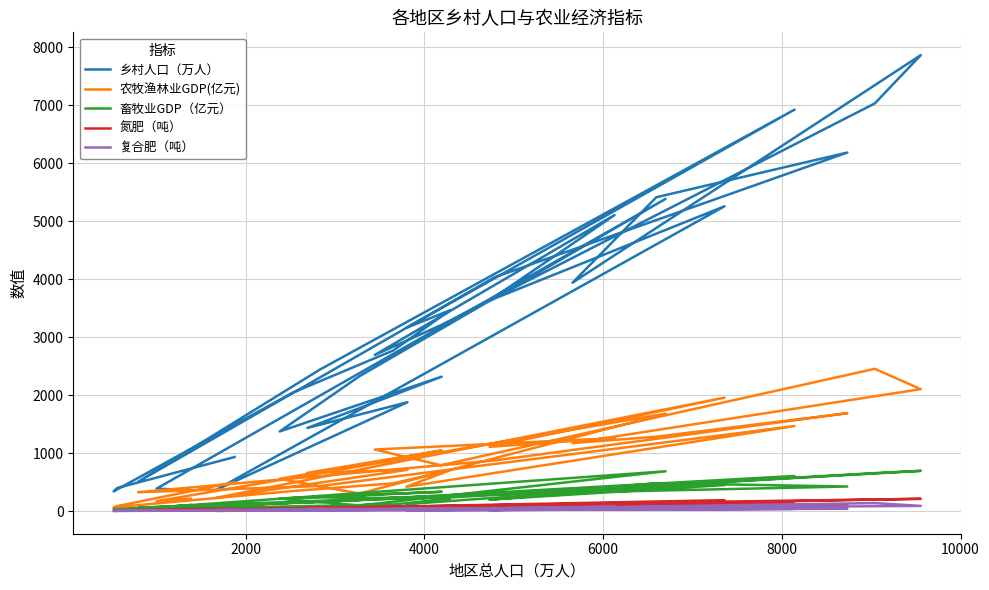

What is the value of the 复合肥（吨） point at the 15th from the left?

137.3